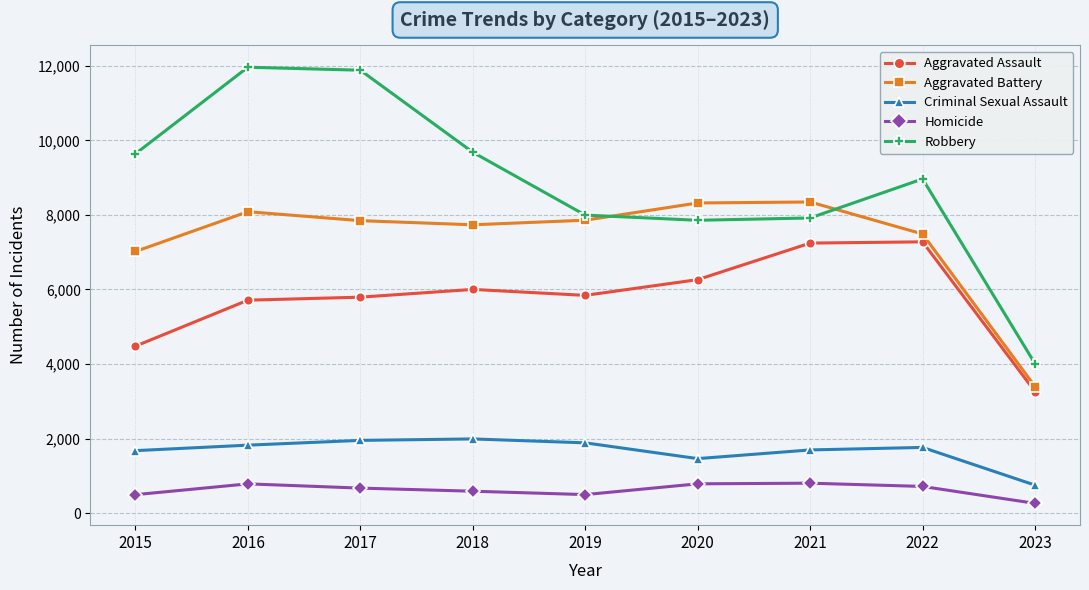

What is the maximum value shown in the chart?

11960